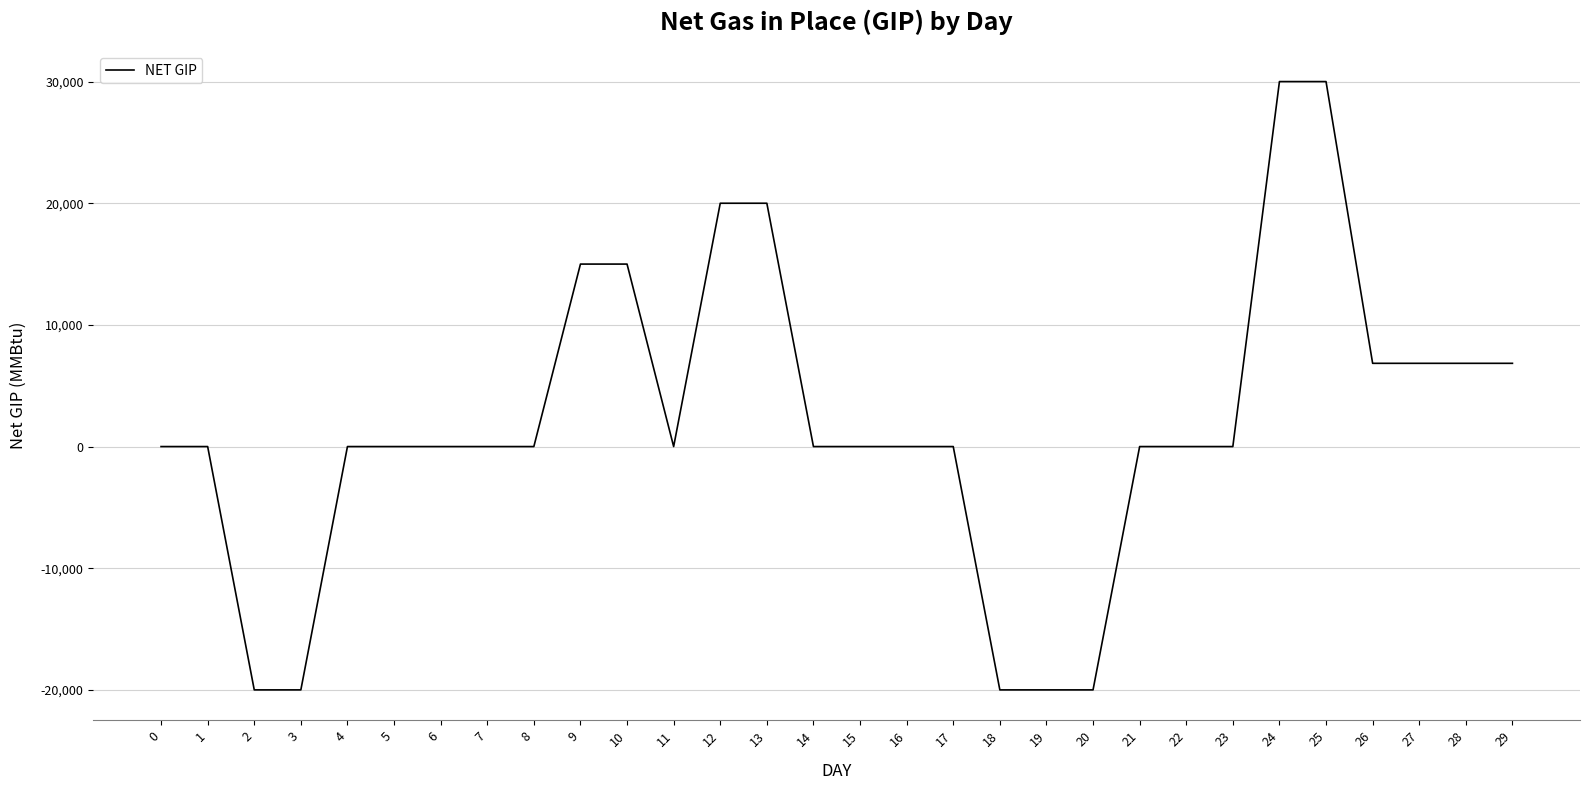

The value at 16 is 0. True or false?

True